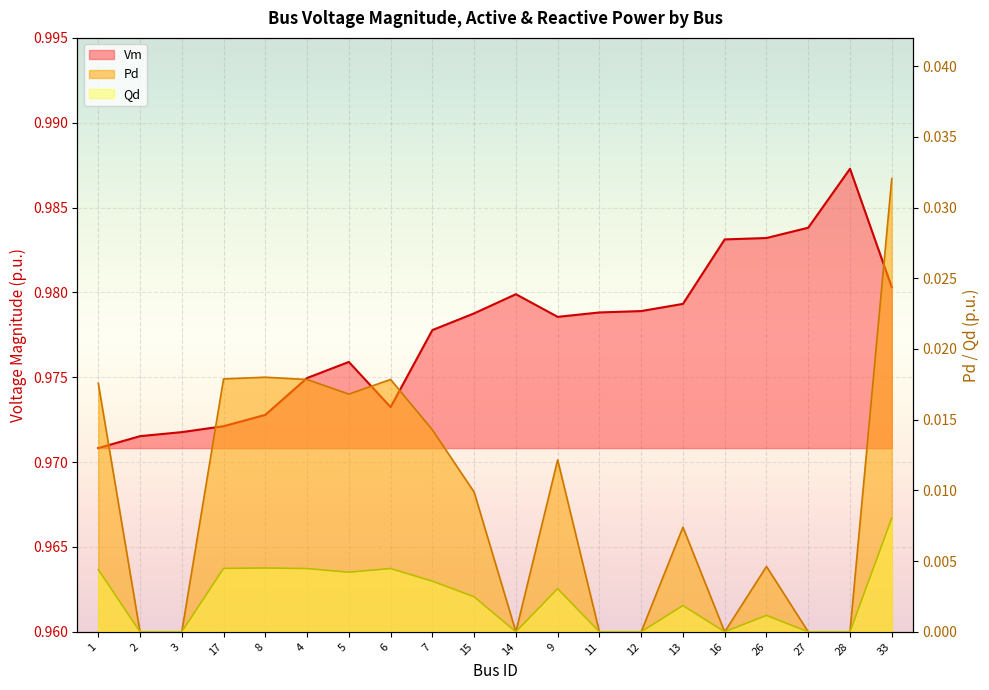

At which category does Qd reach its first local valley?

5